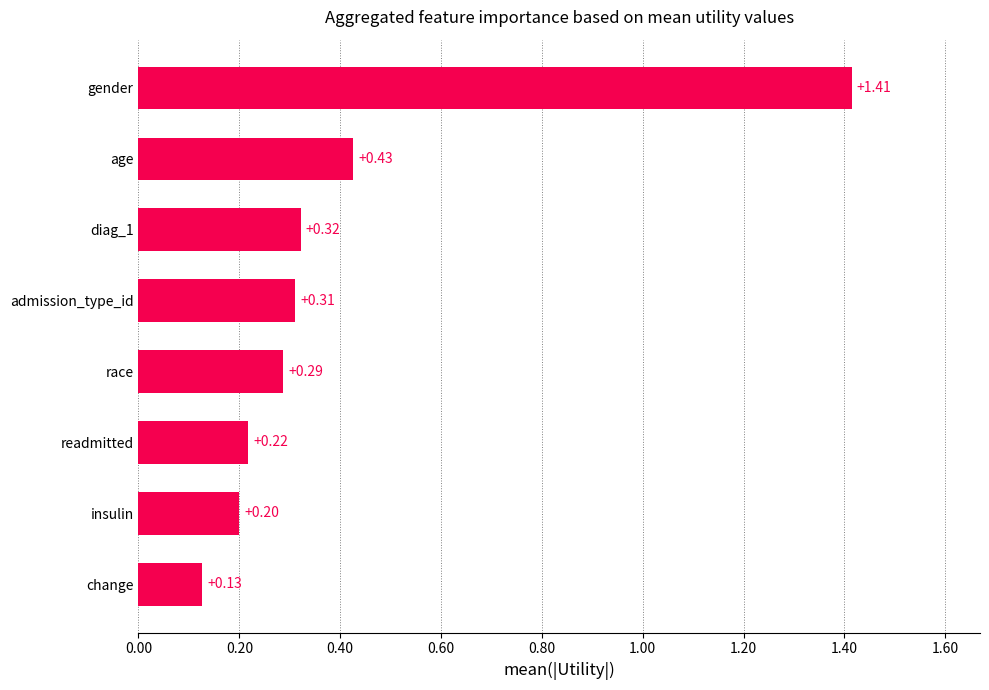

Which has a higher value, admission_type_id or change?

admission_type_id